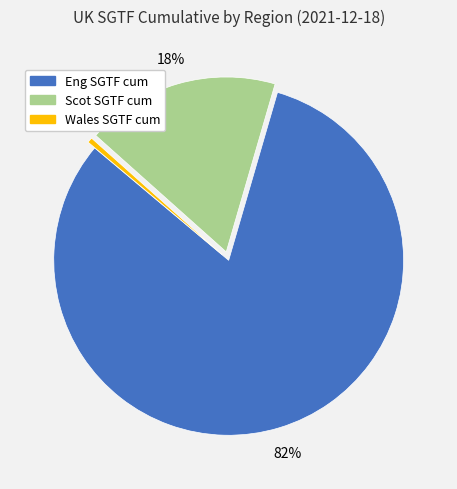

Is there a majority slice in this chart?

Yes